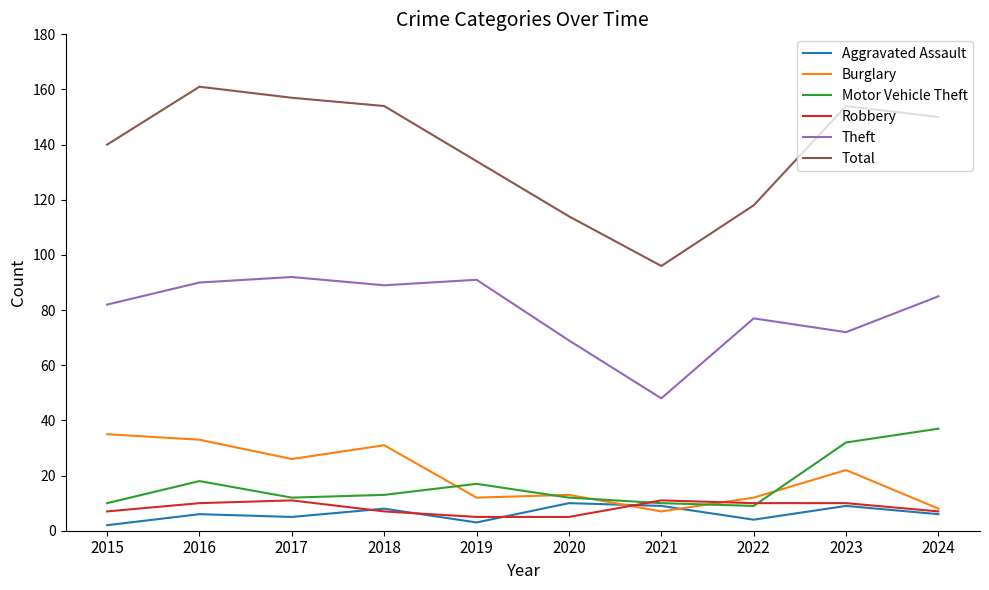

What is the approximate value of Robbery at 2019?

5